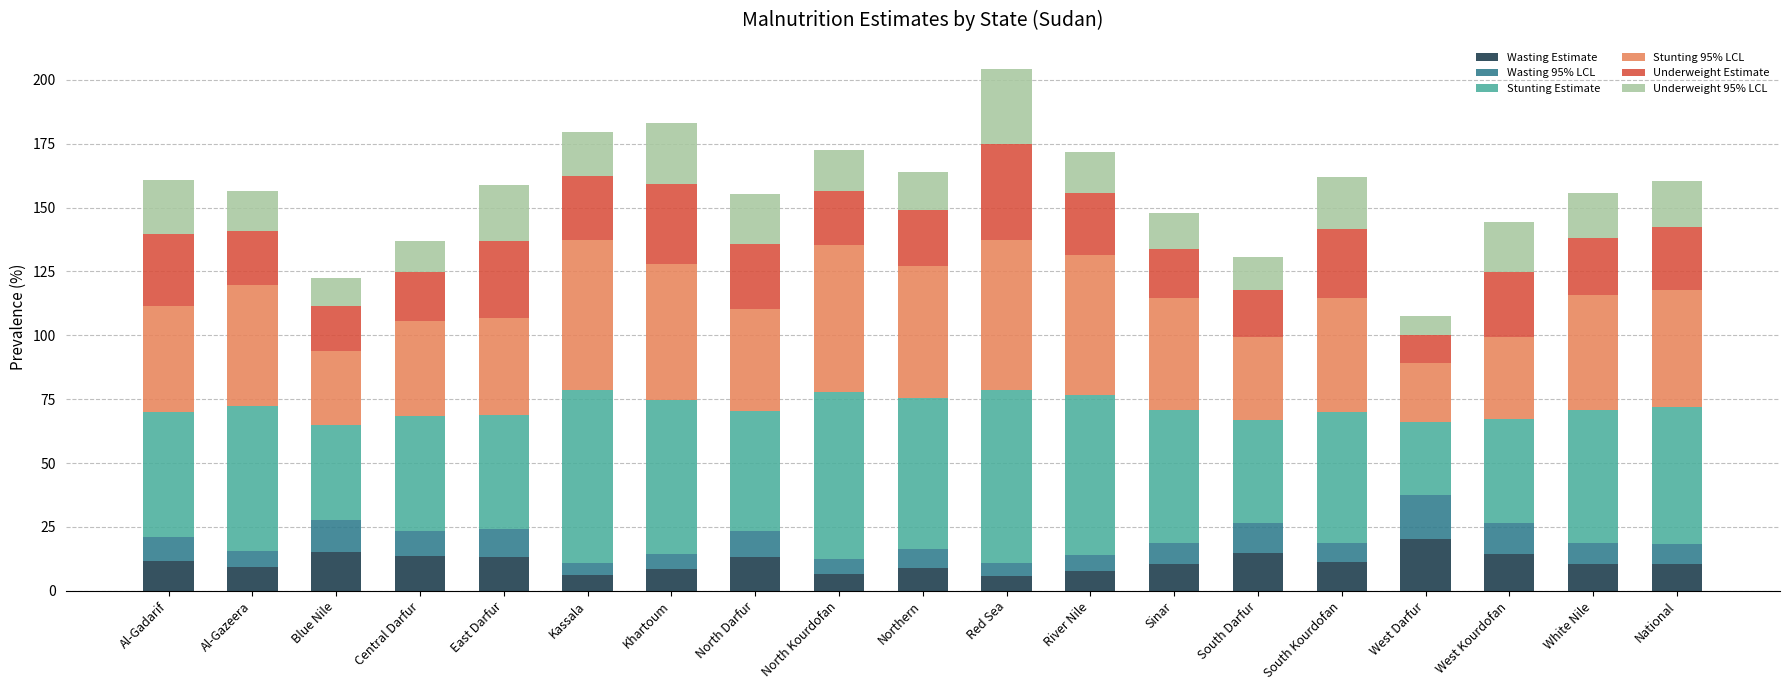

Are the bars grouped side by side (vs. stacked)?

No